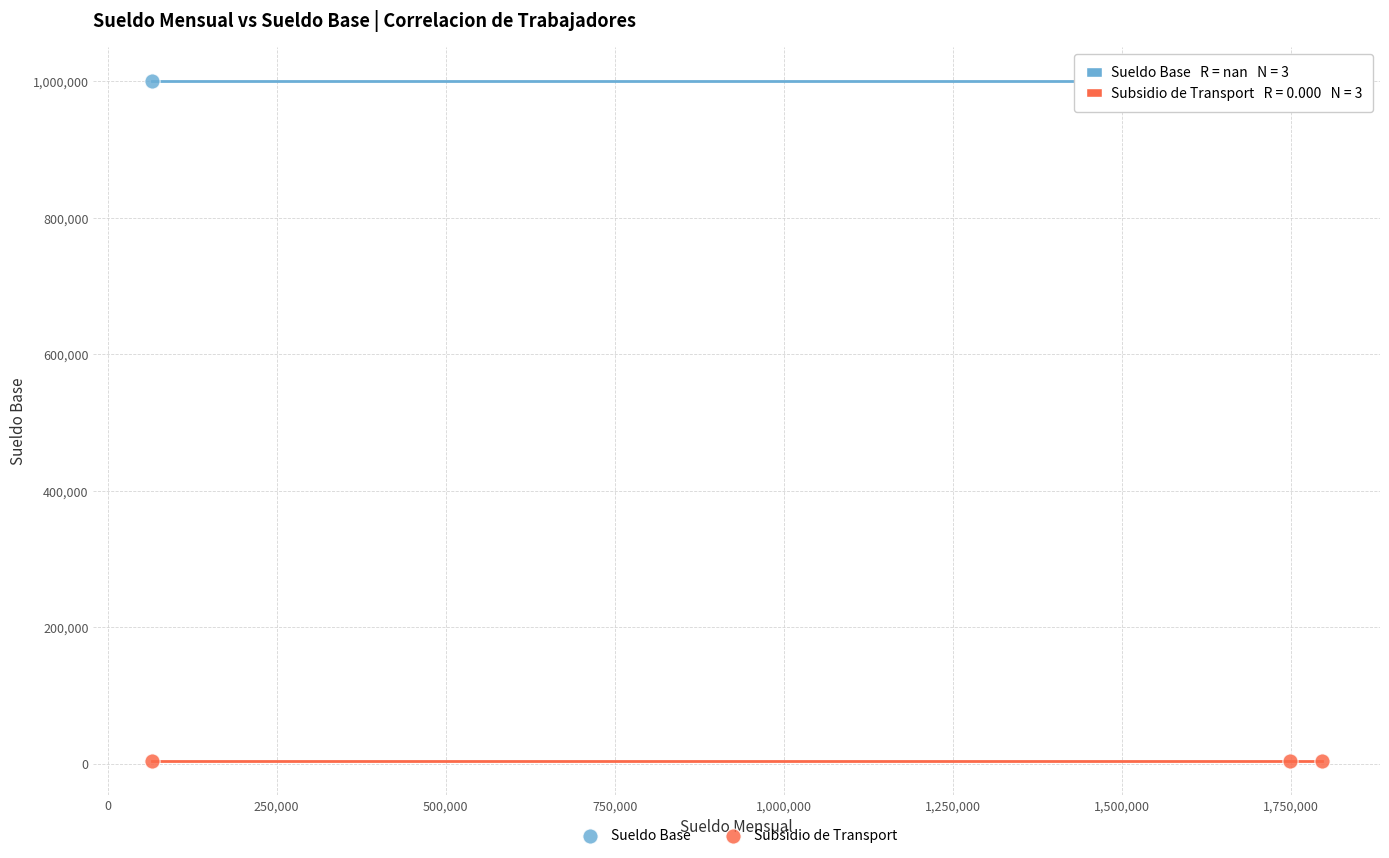

Which series contains the highest Y value?

Sueldo Base